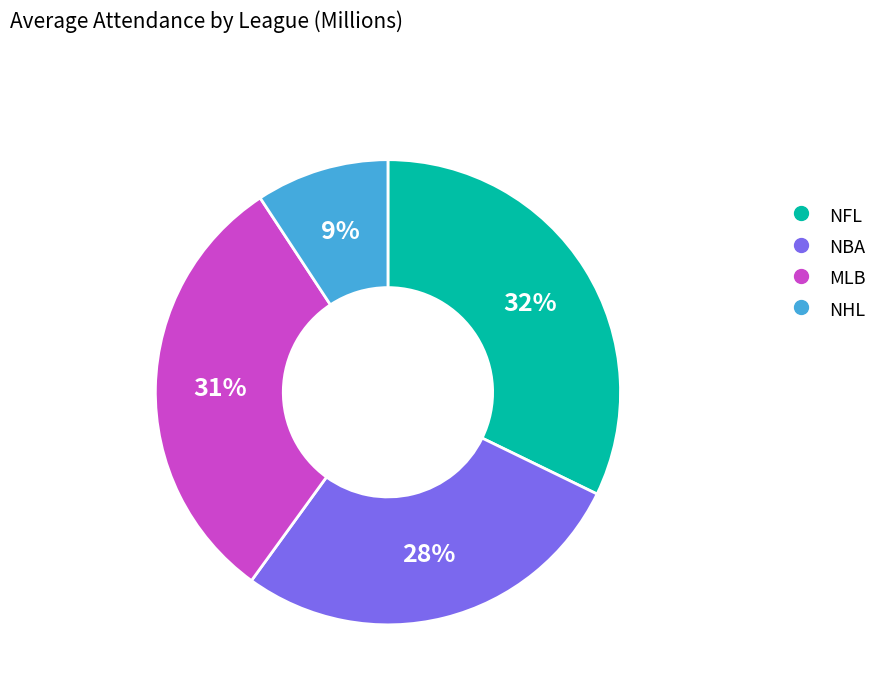

Which category has the biggest portion of the pie?

NFL